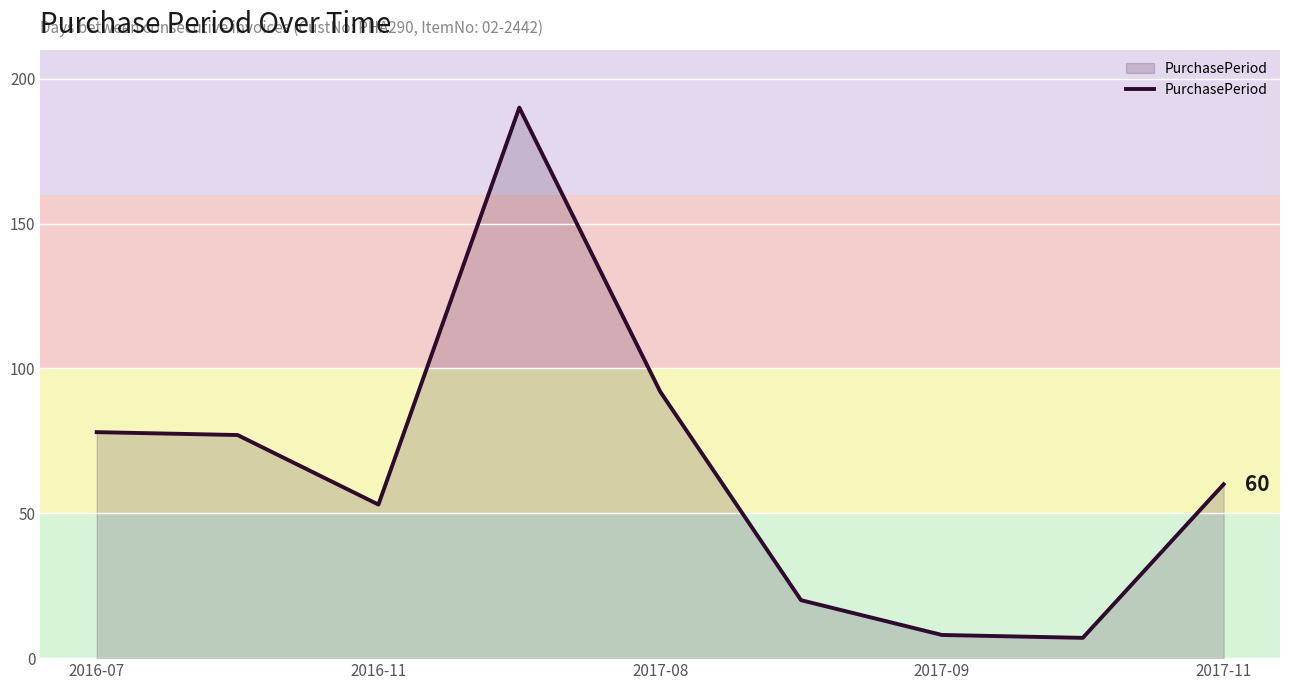

What is the smallest value displayed?

7